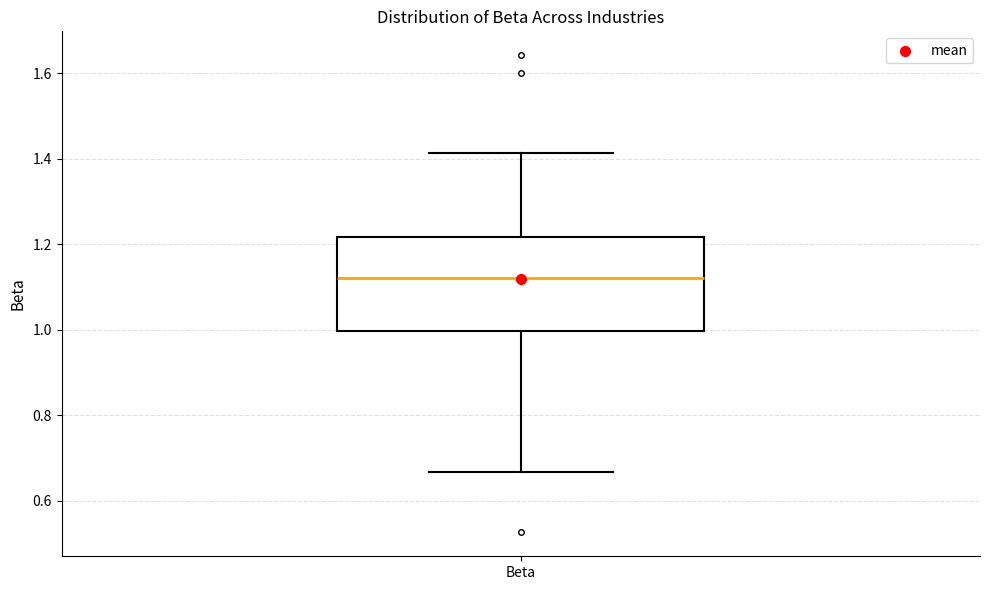

Where is the upper edge of the box for Beta on the y-axis? The values are not printed on the chart, so give them approximately, as read against the axis.

1.22